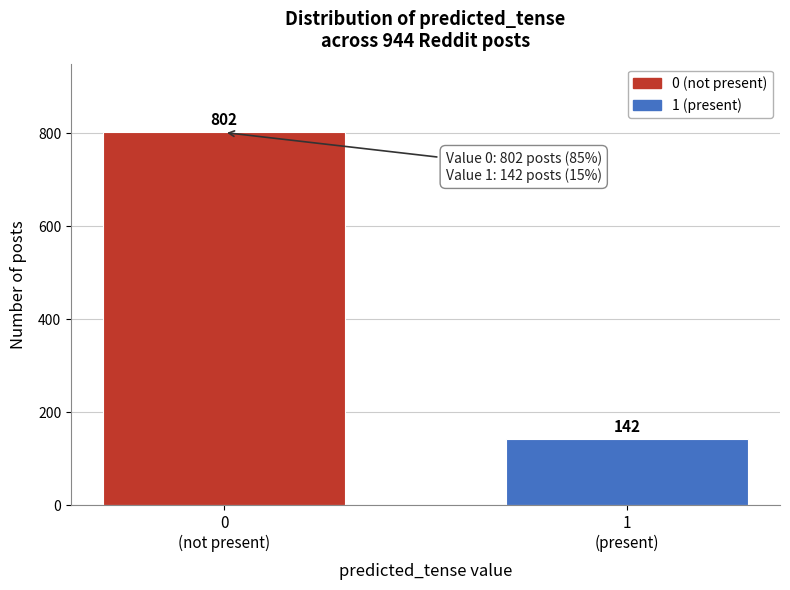

Reading left to right, what are all the values shown in this chart?

802	142